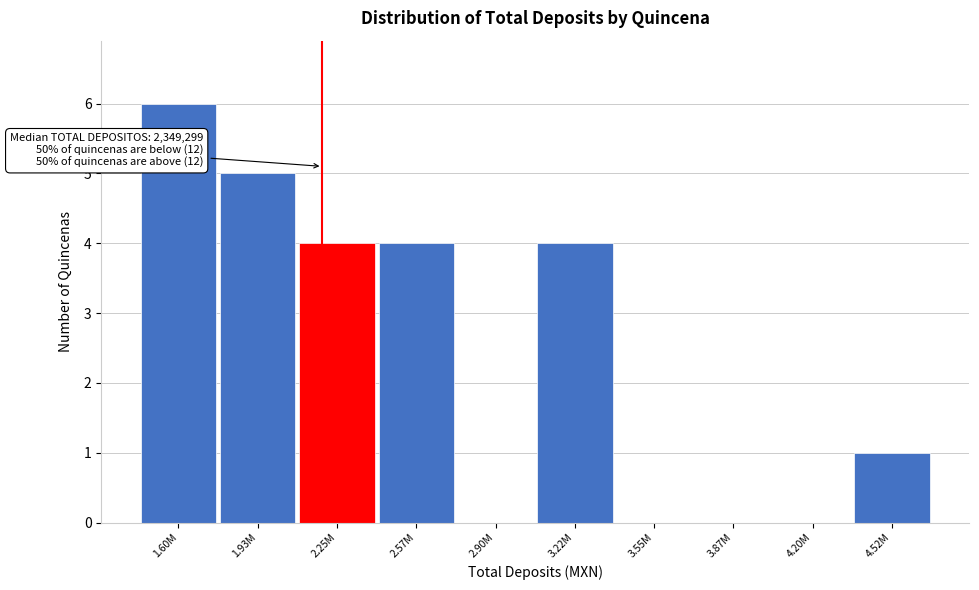

Reading right to left, what are all the values shown in this chart?

4.52M=1	4.20M=0	3.87M=0	3.55M=0	3.22M=4	2.90M=0	2.57M=4	2.25M=4	1.93M=5	1.60M=6